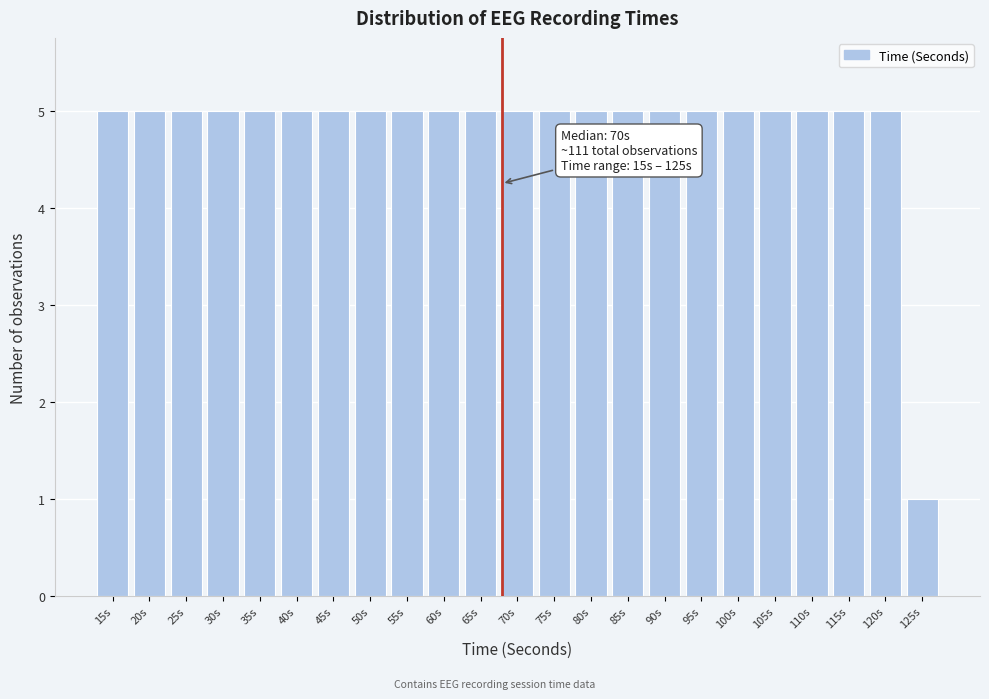

Reading right to left, what are all the values shown in this chart?

125s=1	120s=5	115s=5	110s=5	105s=5	100s=5	95s=5	90s=5	85s=5	80s=5	75s=5	70s=5	65s=5	60s=5	55s=5	50s=5	45s=5	40s=5	35s=5	30s=5	25s=5	20s=5	15s=5